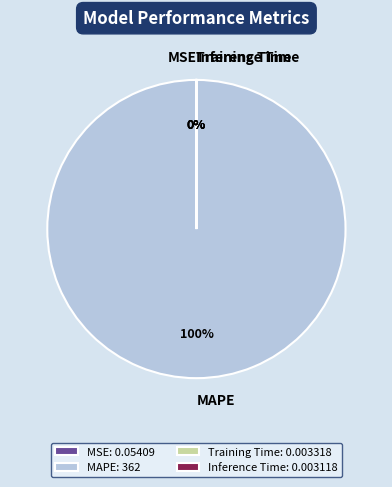

True or false: MAPE accounts for 100% of the total.

True